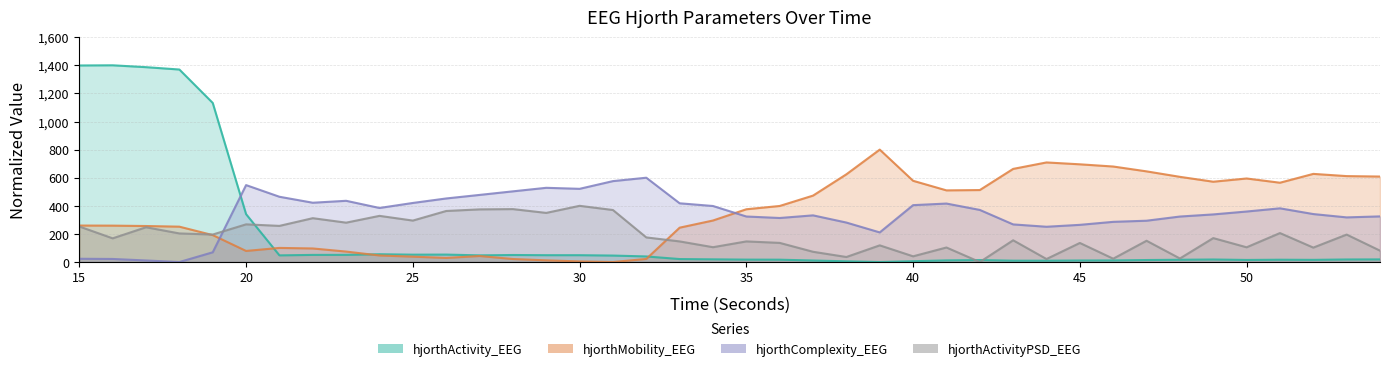

Reading left to right, what are all the values shown in this chart?

hjorthMobility_EEG: 15=259.7	16=259.0	17=256.3	18=251.6	19=191.7	20=78.9	21=100.5	22=96.6	23=74.4	24=46.6	25=38.3	26=29.1	27=42.9	28=21.5	29=12.1	30=4.4	31=0.0	32=22.0	33=244.5	34=295.5	35=375.6	36=398.9	37=472.7	38=624.3	39=800.0	40=578.1	41=509.9	42=512.2	43=662.7	44=708.7	45=695.4	46=679.7	47=645.2	48=606.3	49=571.5	50=594.5	51=564.4	52=627.3	53=611.5	54=608.4
hjorthComplexity_EEG: 15=23.3	16=21.9	17=11.1	18=0.0	19=69.4	20=547.4	21=464.5	22=422.0	23=435.8	24=384.7	25=420.4	26=452.4	27=477.6	28=503.0	29=528.2	30=520.9	31=575.8	32=600.0	33=418.0	34=398.7	35=324.0	36=313.4	37=332.1	38=280.9	39=210.8	40=404.8	41=416.1	42=370.8	43=267.7	44=251.1	45=264.6	46=286.0	47=294.0	48=323.8	49=338.8	50=359.4	51=382.2	52=341.4	53=317.7	54=324.8
hjorthActivity_EEG: 15=1398.7	16=1400.0	17=1386.6	18=1369.9	19=1132.1	20=340.6	21=47.5	22=50.7	23=51.0	24=55.5	25=52.5	26=53.0	27=47.6	28=50.1	29=48.8	30=48.7	31=46.1	32=39.8	33=21.2	34=19.2	35=17.3	36=16.7	37=10.9	38=5.1	39=0.0	40=6.0	41=11.7	42=14.0	43=9.6	44=9.5	45=11.0	46=11.4	47=14.3	48=16.2	49=18.1	50=14.8	51=16.5	52=15.5	53=18.2	54=18.7
hjorthActivityPSD_EEG: 15=252.7	16=168.6	17=247.5	18=203.5	19=195.7	20=268.2	21=257.2	22=312.1	23=280.2	24=328.6	25=295.0	26=363.3	27=374.7	28=376.7	29=349.6	30=400.0	31=370.2	32=175.2	33=146.7	34=105.6	35=146.7	36=136.2	37=73.0	38=35.8	39=118.7	40=40.7	41=103.5	42=0.0	43=154.8	44=21.4	45=135.8	46=23.8	47=151.5	48=25.3	49=170.4	50=104.9	51=206.1	52=102.7	53=195.4	54=81.0